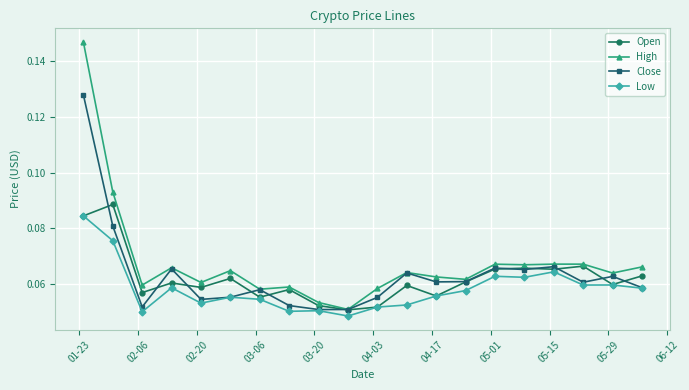

True or false: High and Low intersect in this chart.

False